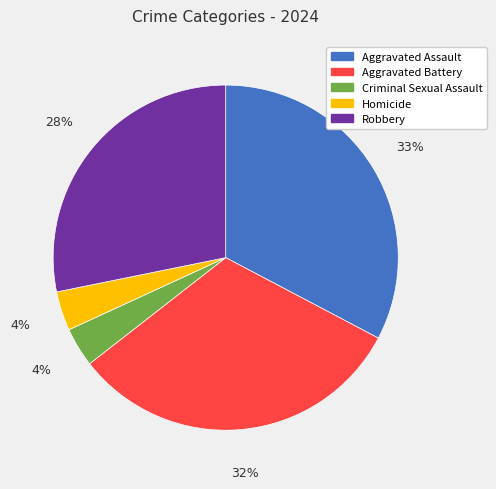

Does any single category account for the majority?

No